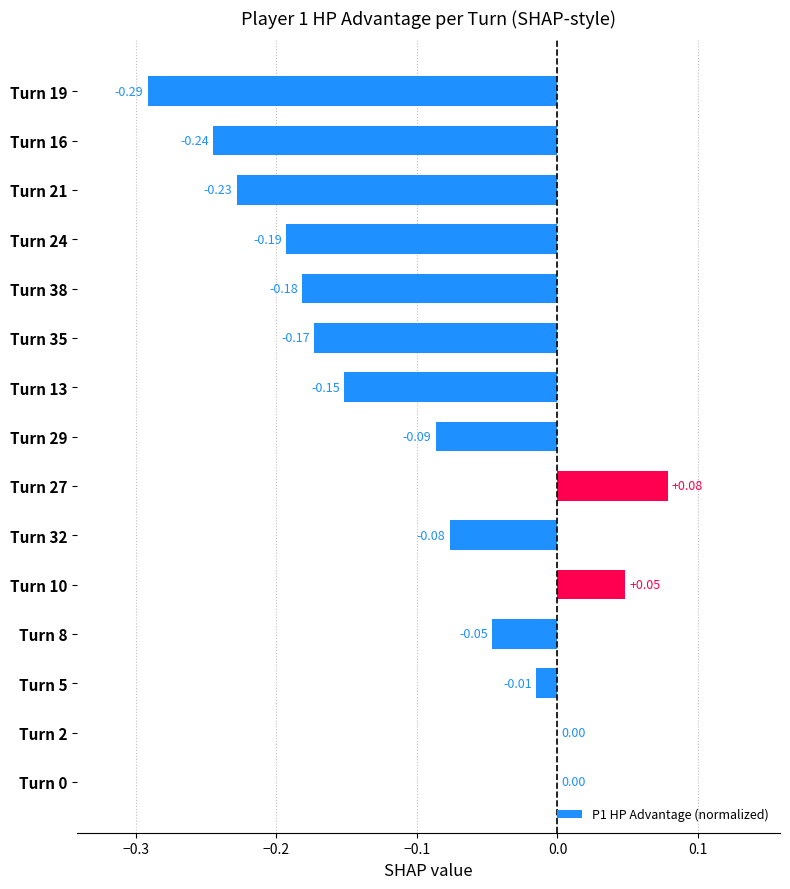

Which label corresponds to the largest value in the chart?

Turn 27